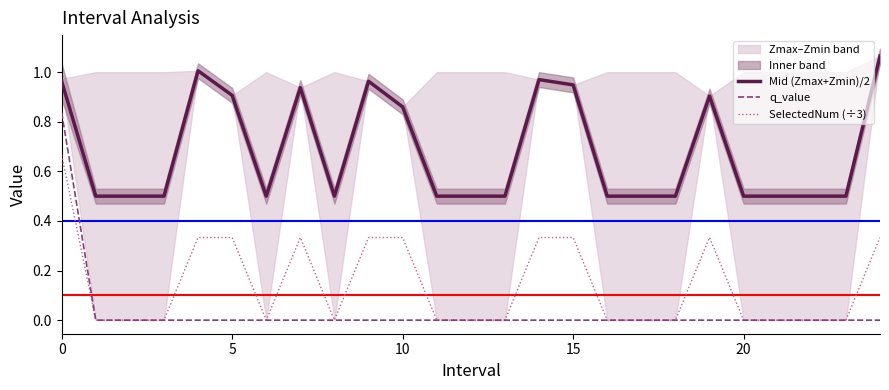

Is this an area chart (filled region under the line)?

No